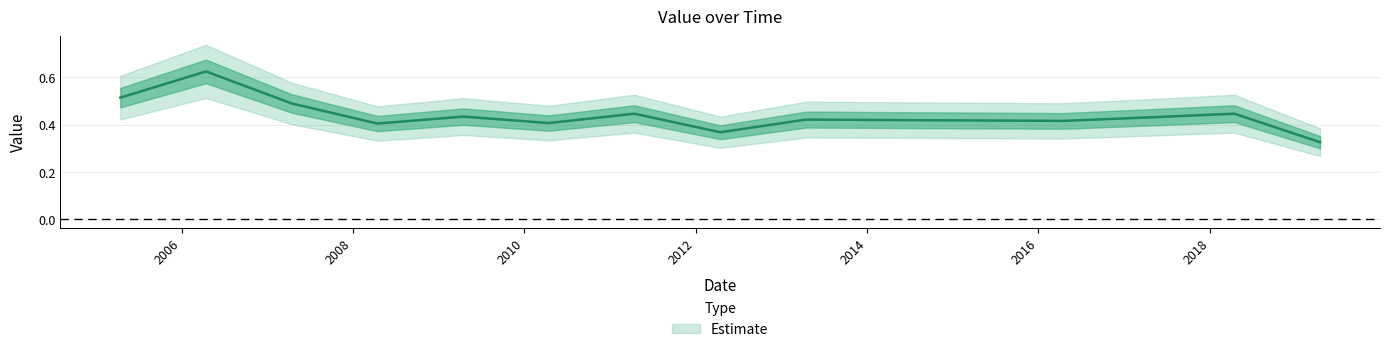

What is the smallest value displayed?

0.3